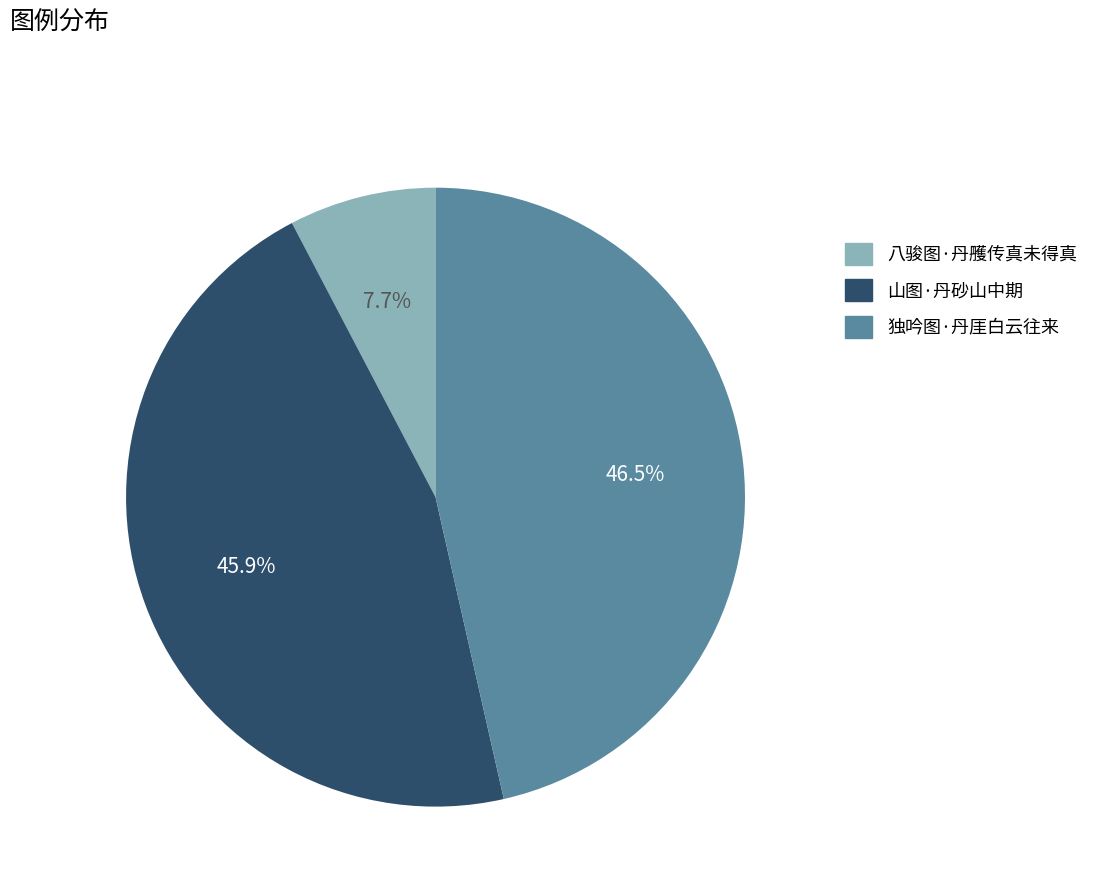

To the nearest percent, what is the difference between the 独吟图·丹厓白云往来 and 山图·丹砂山中期 slice percentages?

1%